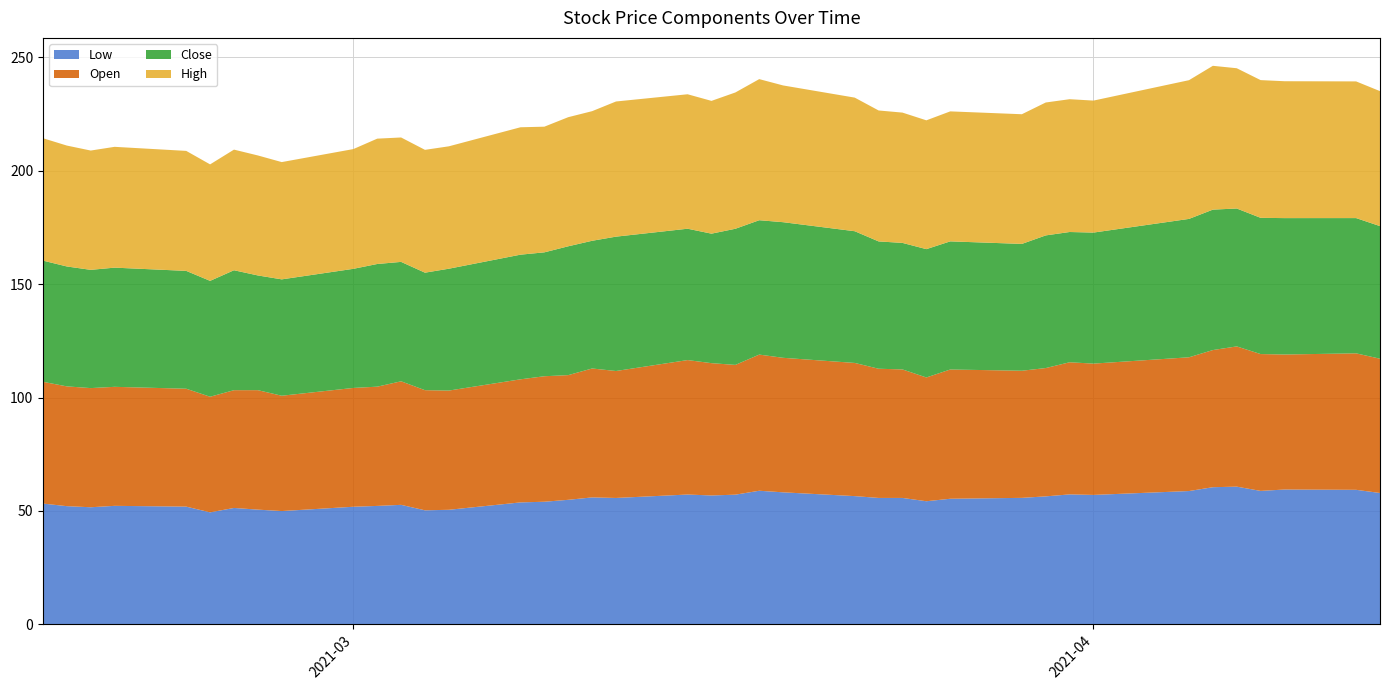

Reading left to right, extract all data points from this chart.

Low: 2021-02-16=53.2	2021-02-17=52.1	2021-02-18=51.6	2021-02-19=52.2	2021-02-22=51.9	2021-02-23=49.3	2021-02-24=51.3	2021-02-25=50.5	2021-02-26=49.9	2021-03-01=51.8	2021-03-02=52.2	2021-03-03=52.7	2021-03-04=50.2	2021-03-05=50.5	2021-03-08=53.7	2021-03-09=54.0	2021-03-10=54.9	2021-03-11=55.9	2021-03-12=55.7	2021-03-15=57.2	2021-03-16=56.8	2021-03-17=57.2	2021-03-18=58.9	2021-03-19=58.2	2021-03-22=56.5	2021-03-23=55.7	2021-03-24=55.7	2021-03-25=54.2	2021-03-26=55.3	2021-03-29=55.7	2021-03-30=56.4	2021-03-31=57.3	2021-04-01=57.0	2021-04-05=58.8	2021-04-06=60.4	2021-04-07=60.7	2021-04-08=58.8	2021-04-09=59.4	2021-04-12=59.3	2021-04-13=57.9
Open: 2021-02-16=53.7	2021-02-17=52.8	2021-02-18=52.6	2021-02-19=52.5	2021-02-22=52.0	2021-02-23=51.0	2021-02-24=52.0	2021-02-25=52.7	2021-02-26=50.9	2021-03-01=52.4	2021-03-02=52.6	2021-03-03=54.5	2021-03-04=53.0	2021-03-05=52.6	2021-03-08=54.3	2021-03-09=55.4	2021-03-10=55.0	2021-03-11=56.9	2021-03-12=56.0	2021-03-15=59.3	2021-03-16=58.4	2021-03-17=57.2	2021-03-18=60.1	2021-03-19=59.3	2021-03-22=58.8	2021-03-23=57.0	2021-03-24=56.7	2021-03-25=54.6	2021-03-26=57.0	2021-03-29=56.1	2021-03-30=56.6	2021-03-31=58.3	2021-04-01=57.9	2021-04-05=59.0	2021-04-06=60.5	2021-04-07=61.9	2021-04-08=60.4	2021-04-09=59.6	2021-04-12=60.2	2021-04-13=59.2
Close: 2021-02-16=53.5	2021-02-17=52.9	2021-02-18=52.2	2021-02-19=52.6	2021-02-22=52.0	2021-02-23=51.1	2021-02-24=52.9	2021-02-25=50.6	2021-02-26=51.3	2021-03-01=52.5	2021-03-02=54.1	2021-03-03=52.7	2021-03-04=51.8	2021-03-05=53.8	2021-03-08=55.0	2021-03-09=54.7	2021-03-10=56.8	2021-03-11=56.3	2021-03-12=59.3	2021-03-15=57.9	2021-03-16=57.1	2021-03-17=60.0	2021-03-18=59.3	2021-03-19=59.8	2021-03-22=58.1	2021-03-23=56.2	2021-03-24=55.8	2021-03-25=56.6	2021-03-26=56.5	2021-03-29=55.9	2021-03-30=58.5	2021-03-31=57.5	2021-04-01=57.8	2021-04-05=61.0	2021-04-06=61.9	2021-04-07=60.8	2021-04-08=60.1	2021-04-09=60.2	2021-04-12=59.7	2021-04-13=58.5
High: 2021-02-16=54.0	2021-02-17=53.3	2021-02-18=52.6	2021-02-19=53.3	2021-02-22=52.9	2021-02-23=51.4	2021-02-24=53.2	2021-02-25=52.9	2021-02-26=51.7	2021-03-01=52.8	2021-03-02=55.3	2021-03-03=54.9	2021-03-04=54.2	2021-03-05=54.0	2021-03-08=56.2	2021-03-09=55.4	2021-03-10=57.0	2021-03-11=57.2	2021-03-12=59.6	2021-03-15=59.3	2021-03-16=58.6	2021-03-17=60.1	2021-03-18=62.2	2021-03-19=60.3	2021-03-22=58.9	2021-03-23=57.8	2021-03-24=57.5	2021-03-25=56.8	2021-03-26=57.3	2021-03-29=57.2	2021-03-30=58.6	2021-03-31=58.6	2021-04-01=58.2	2021-04-05=61.2	2021-04-06=63.4	2021-04-07=61.9	2021-04-08=60.8	2021-04-09=60.4	2021-04-12=60.3	2021-04-13=59.5